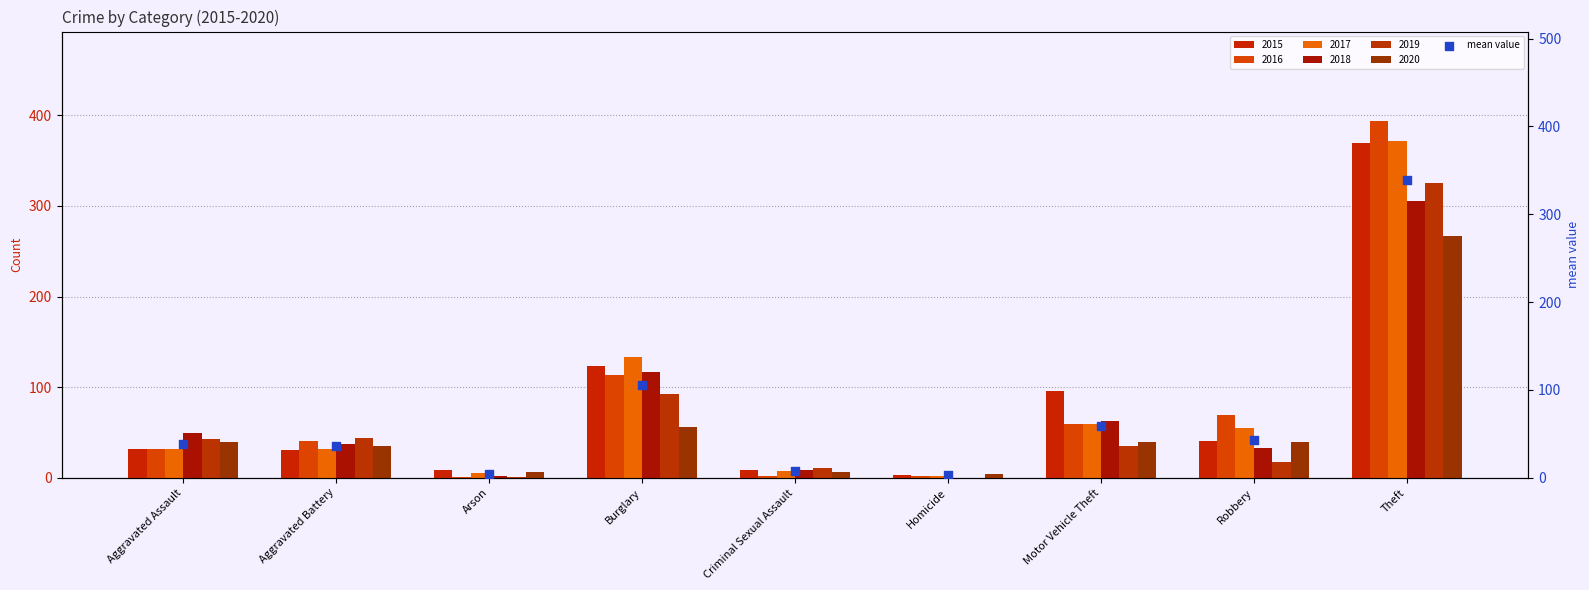

Which has a higher value, Robbery or Arson?

Robbery